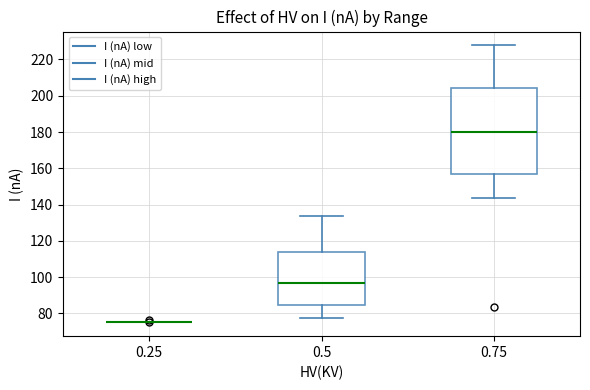

Comparing the boxes themselves (not the whiskers), which one is the tallest?

0.75